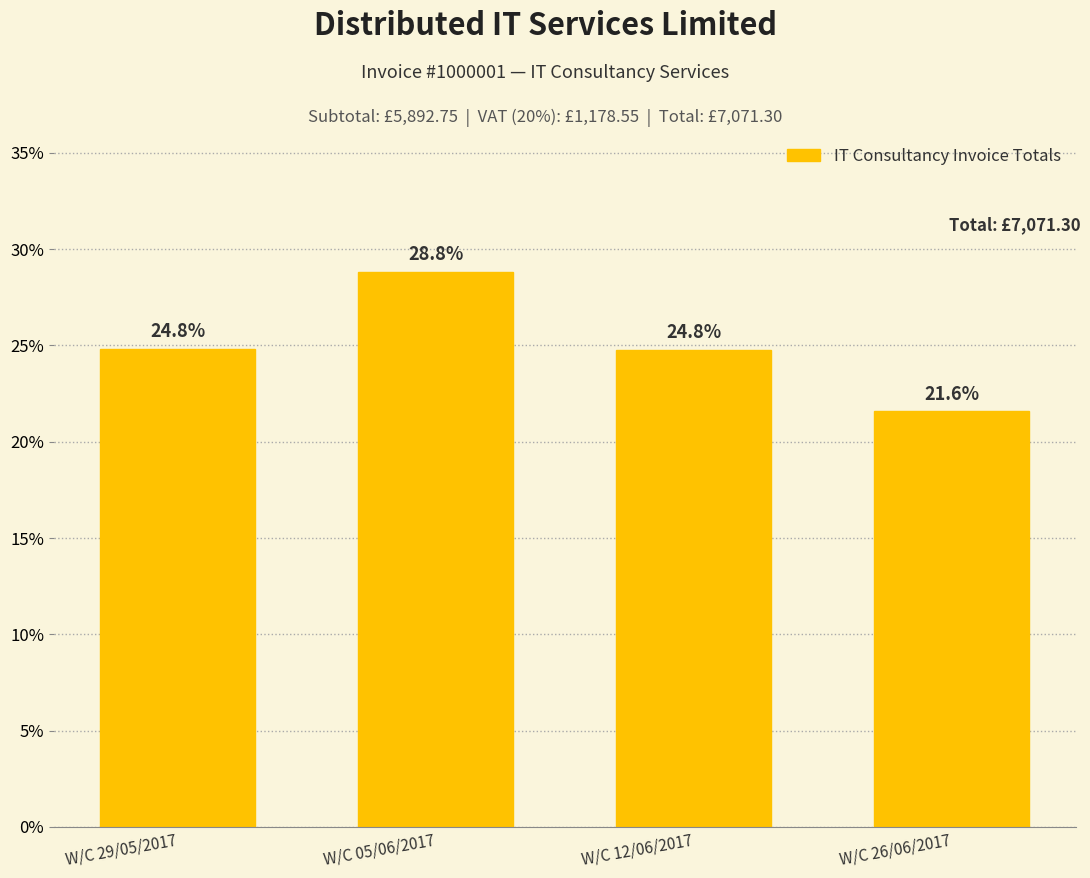

Reading left to right, what are all the values shown in this chart?

W/C 29/05/2017=24.8	W/C 05/06/2017=28.8	W/C 12/06/2017=24.8	W/C 26/06/2017=21.6